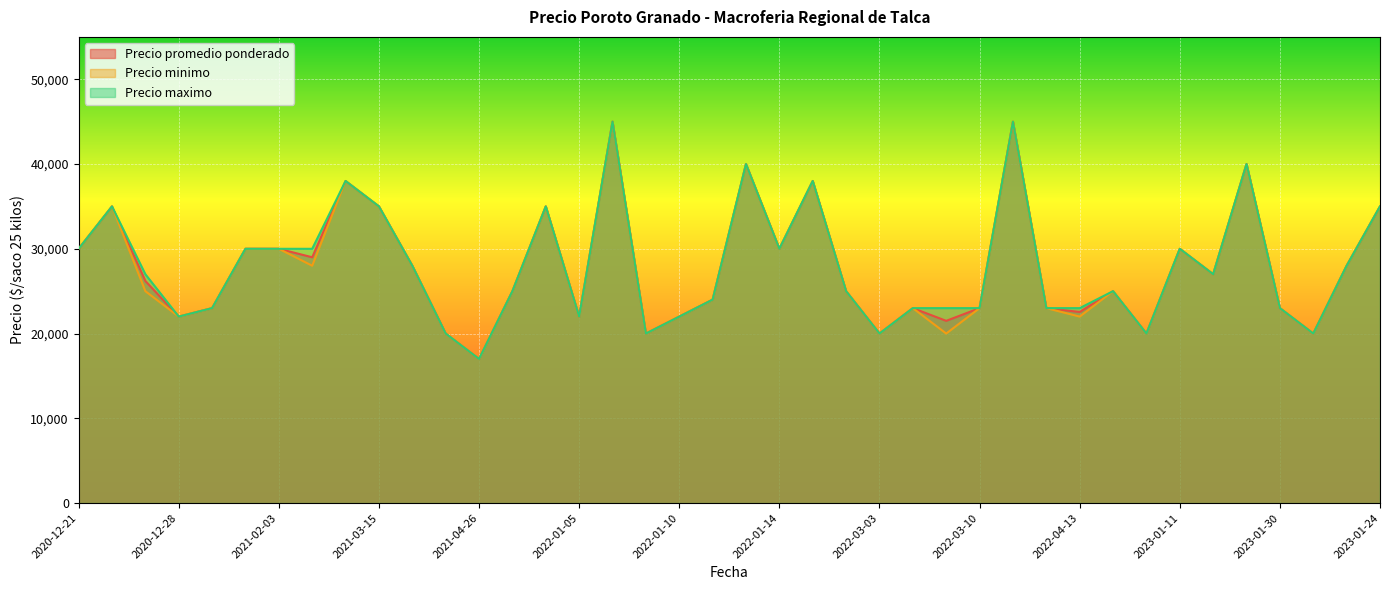

What is the value of the Precio promedio ponderado point at the 16th from the left?

22000